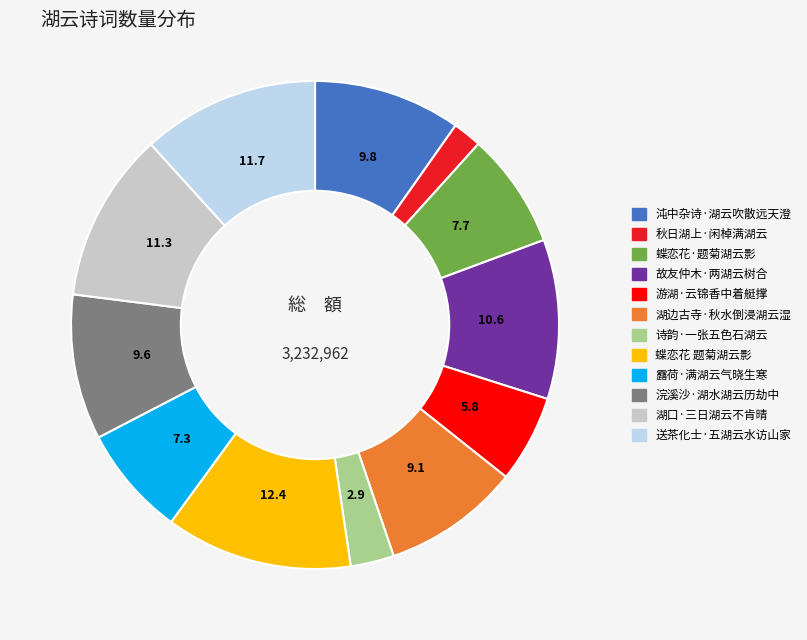

Does 露荷·满湖云气晓生寒 represent more than half of the total?

No